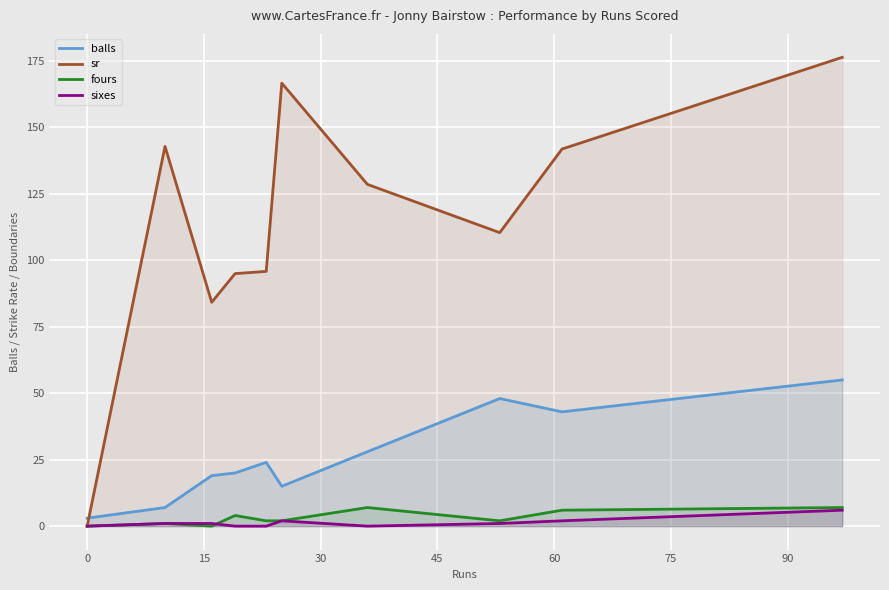

True or false: balls has more than 1 points higher than both neighbors.

True